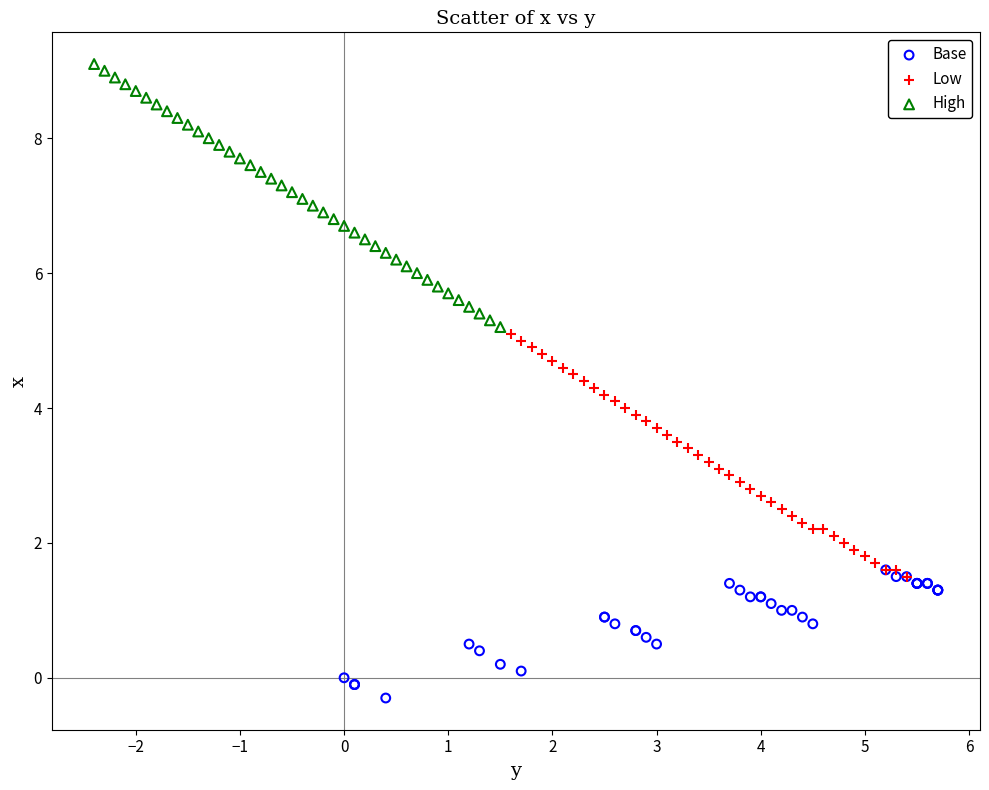

Which series reaches the minimum Y coordinate?

Base